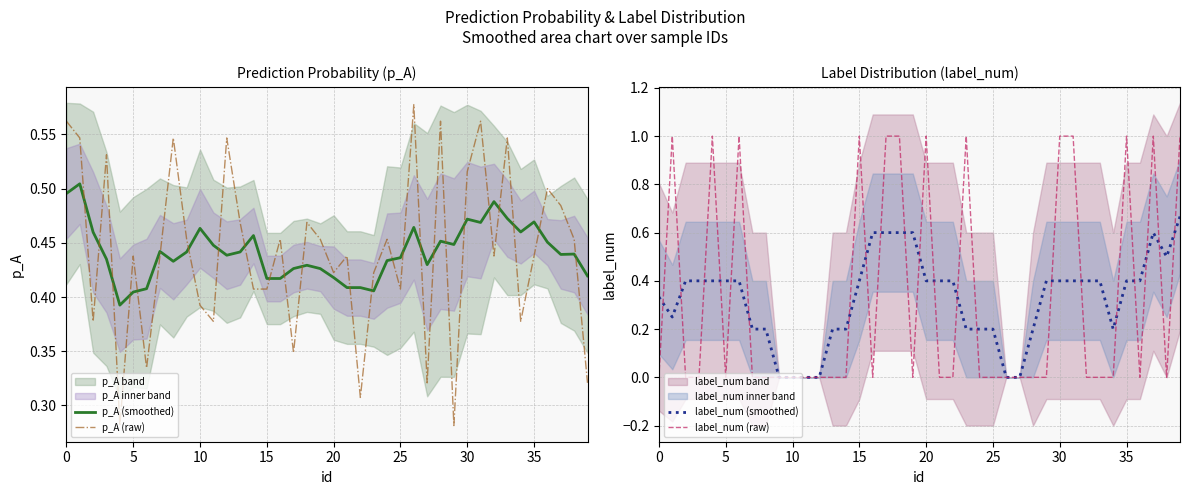

What is the minimum value for p_A (raw)?

0.3